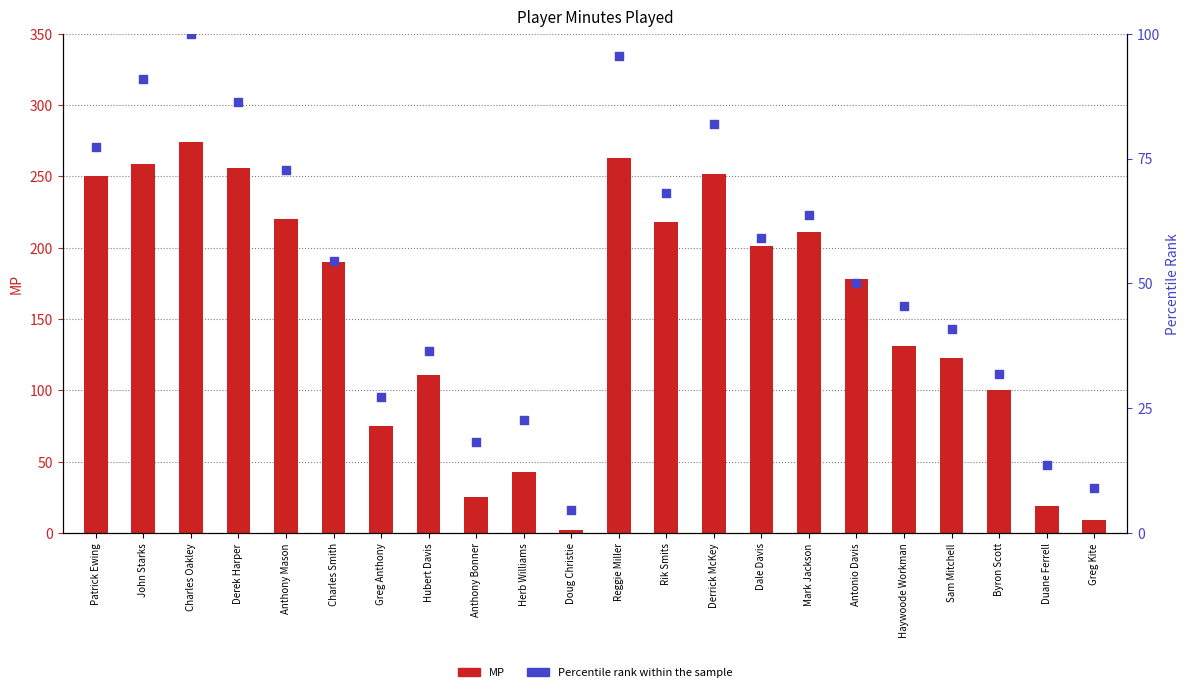

Which series has the widest spread of Y values?

MP